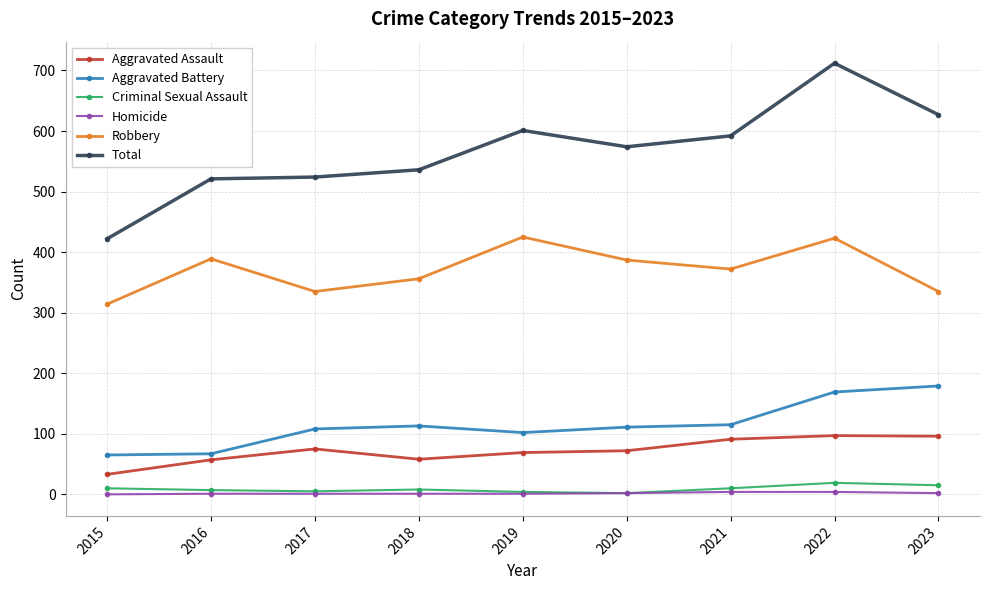

How many lines are shown in the chart?

6